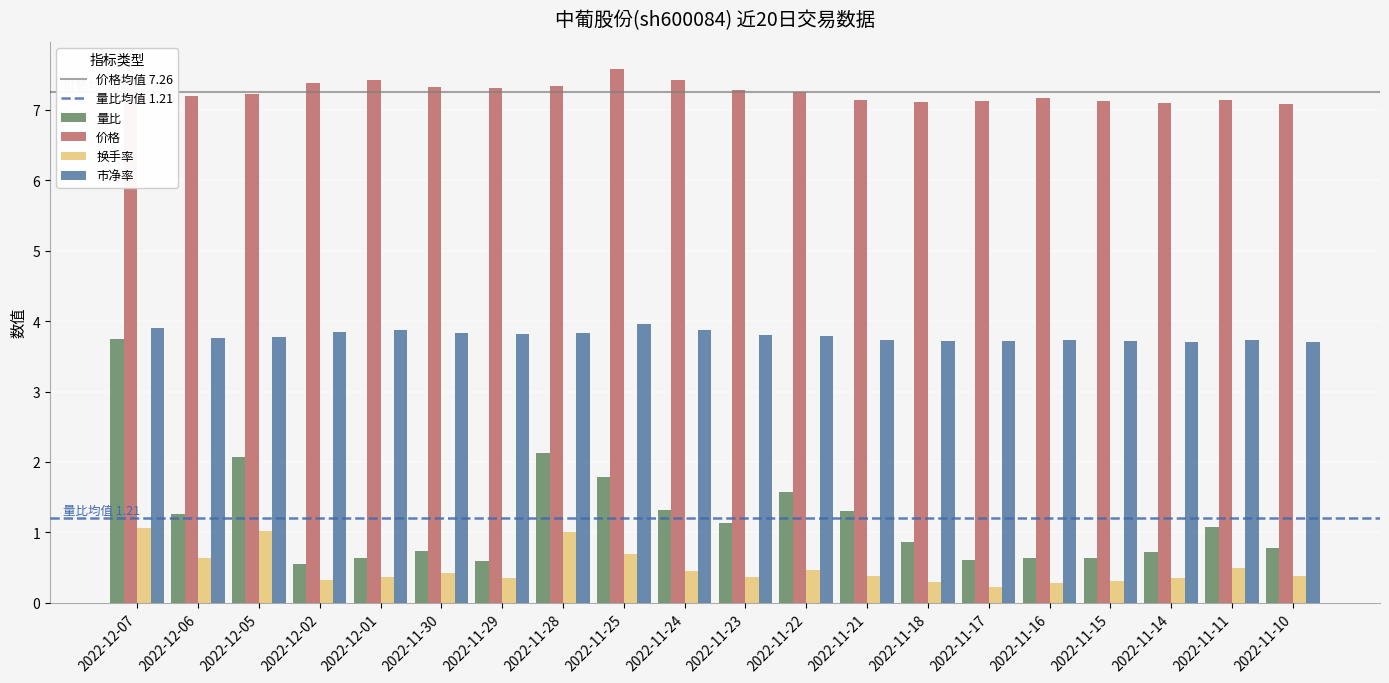

True or false: 量比 has a value of 0.3 at 2022-11-18.

False